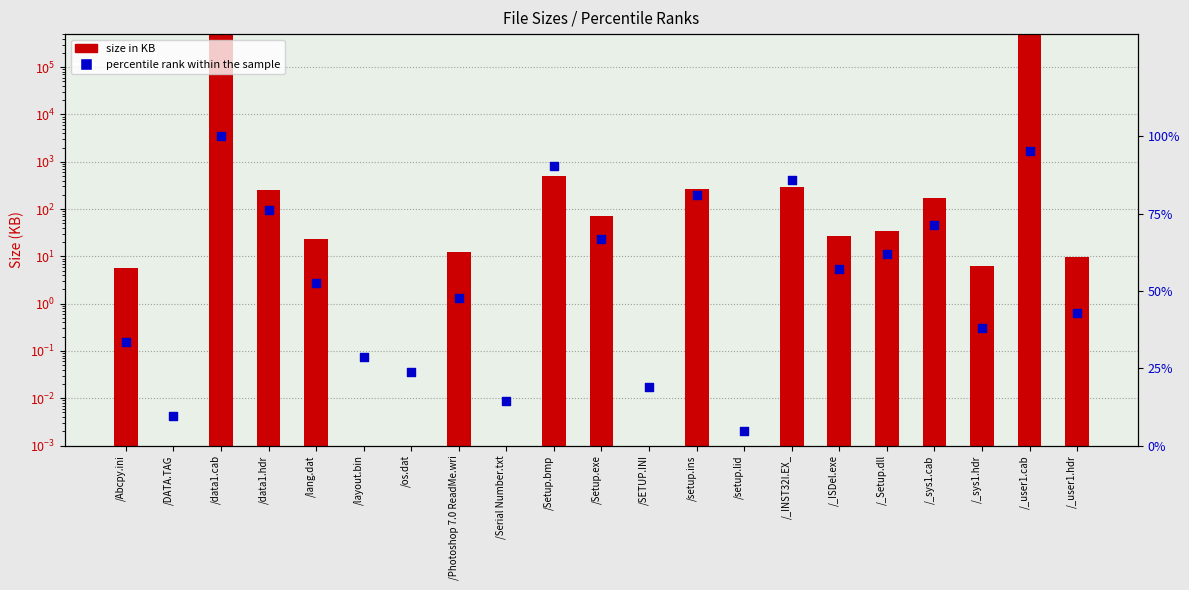

What are all the series names shown in the legend?

size in KB, percentile rank within the sample